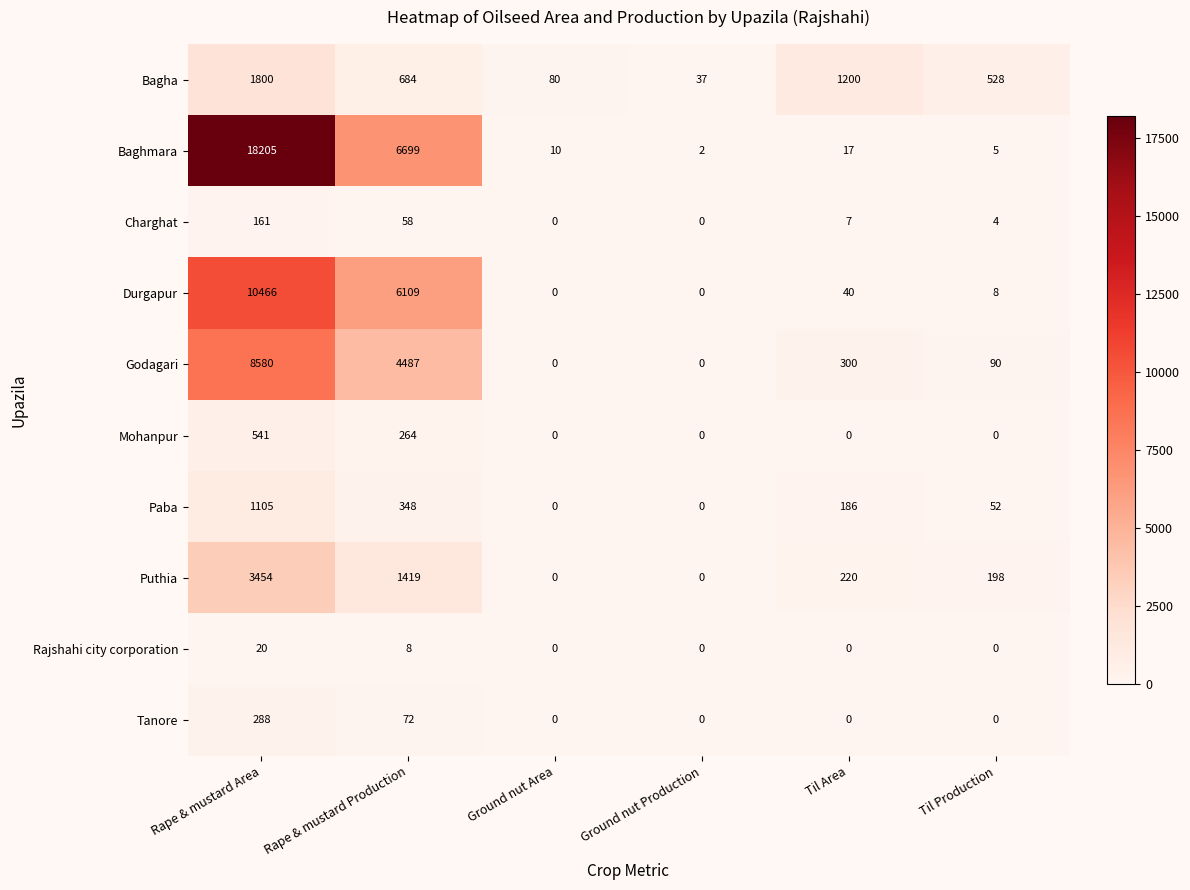

What is the sum of all Charghat values?

230